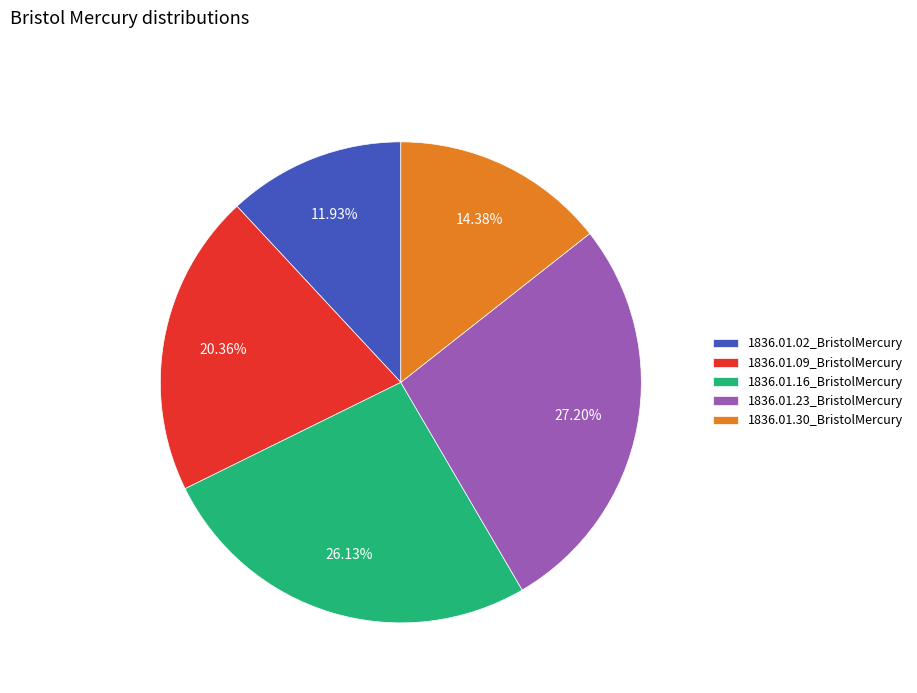

Is 1836.01.02_BristolMercury the majority of the pie?

No